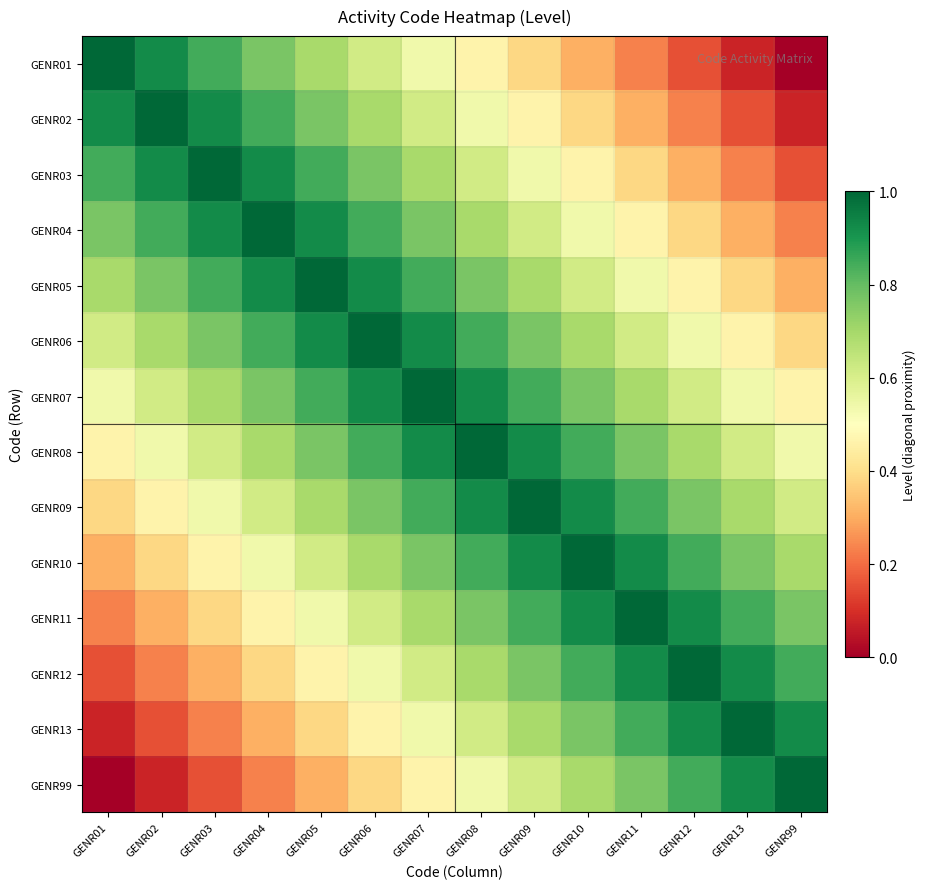

Which series has the largest range (max minus min)?

GENR01